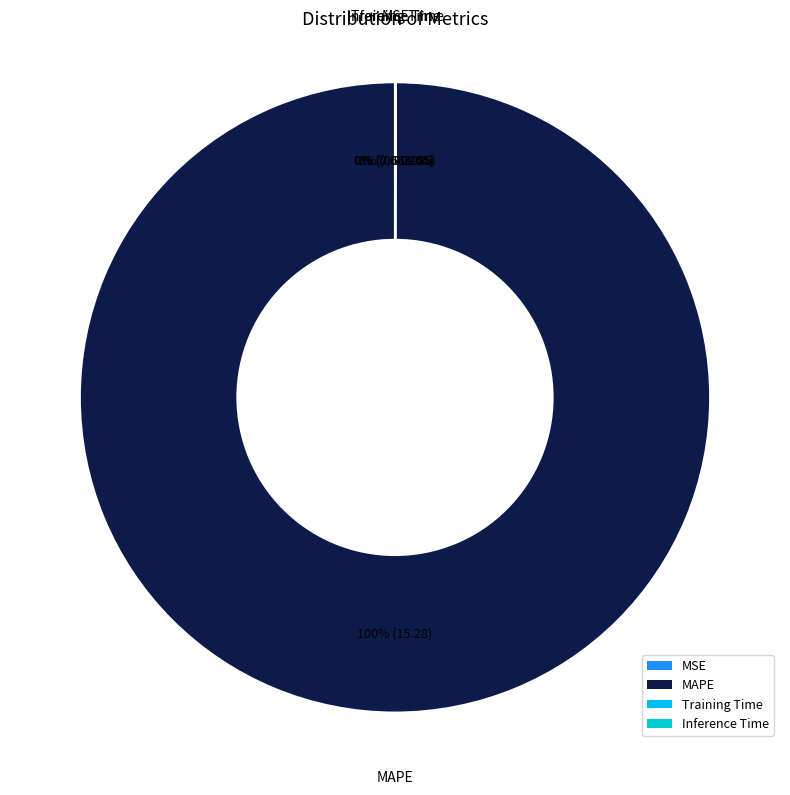

To the nearest percent, what percentage of the pie is MAPE?

100%